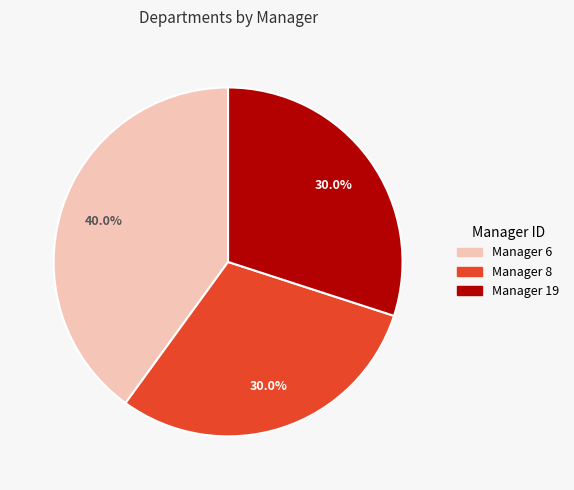

How many segments does this pie chart have?

3